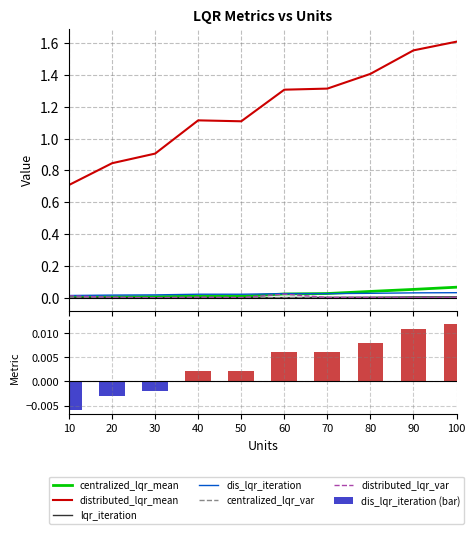

Which series has the largest total across all categories?

distributed_lqr_mean